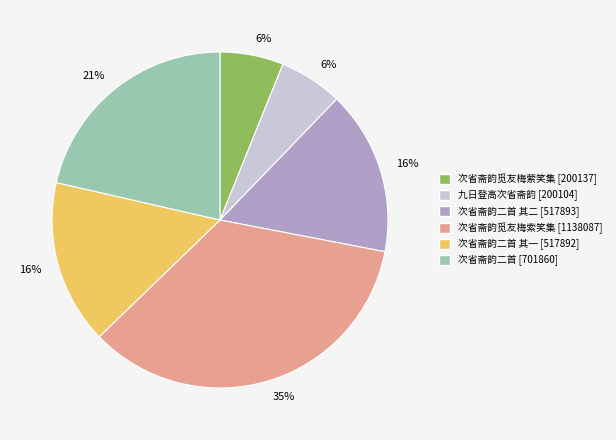

To the nearest percent, what is the difference between the largest and smallest slice percentages?

29%